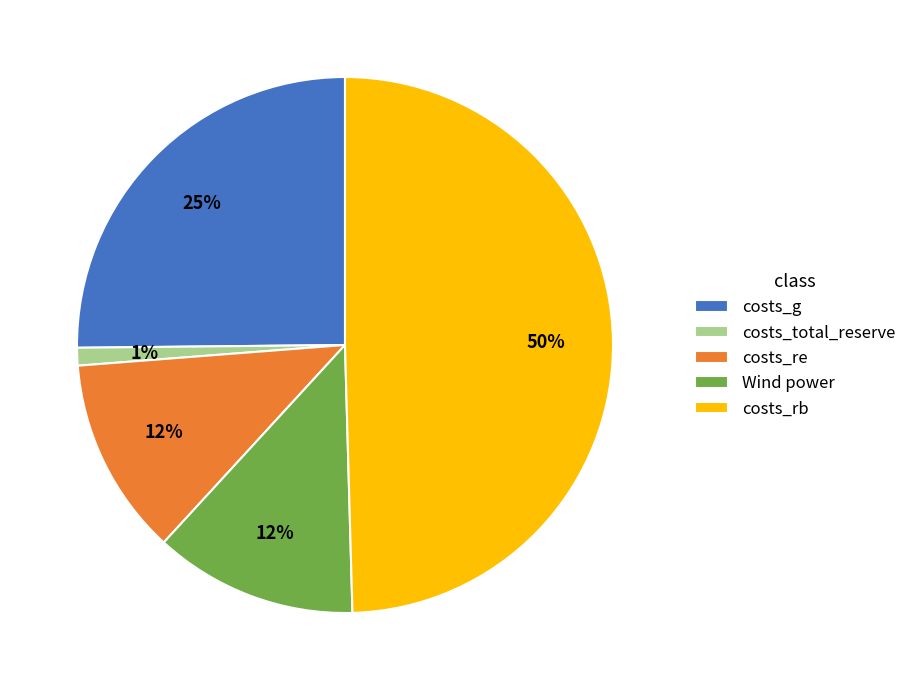

Is costs_re the majority of the pie?

No